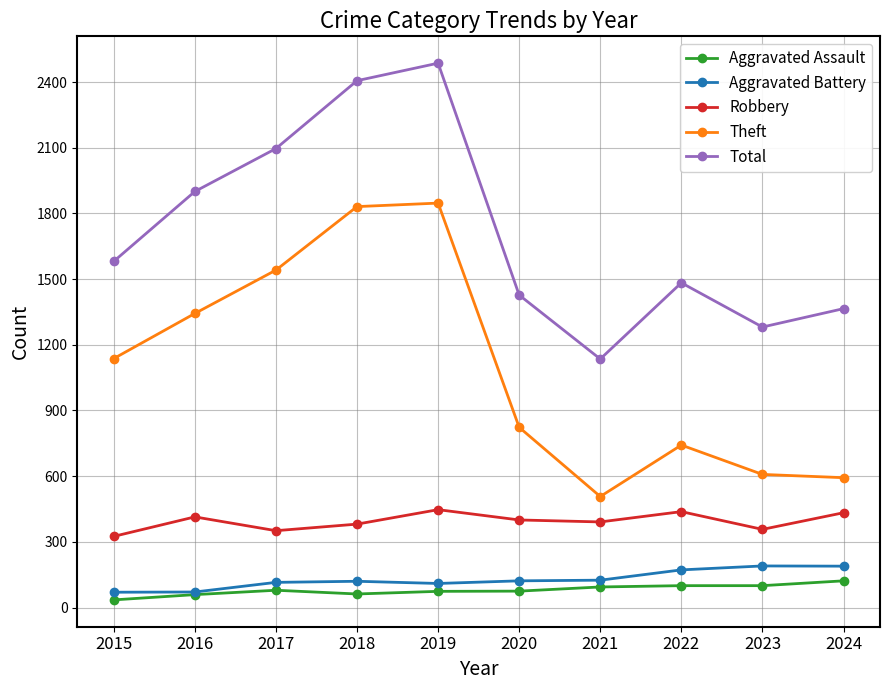

Where does the Robbery series first go above 400?

2016